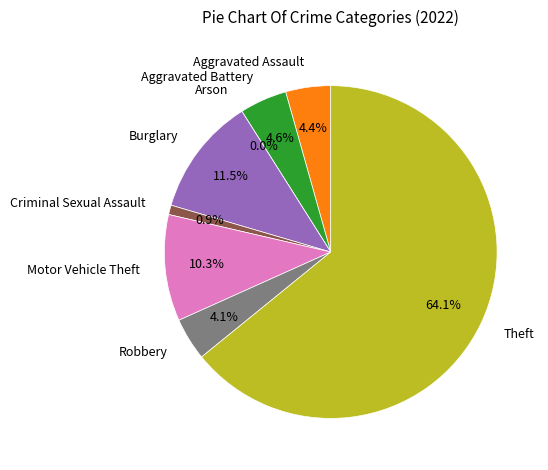

What percentage is the Burglary slice, to the nearest percent?

11%